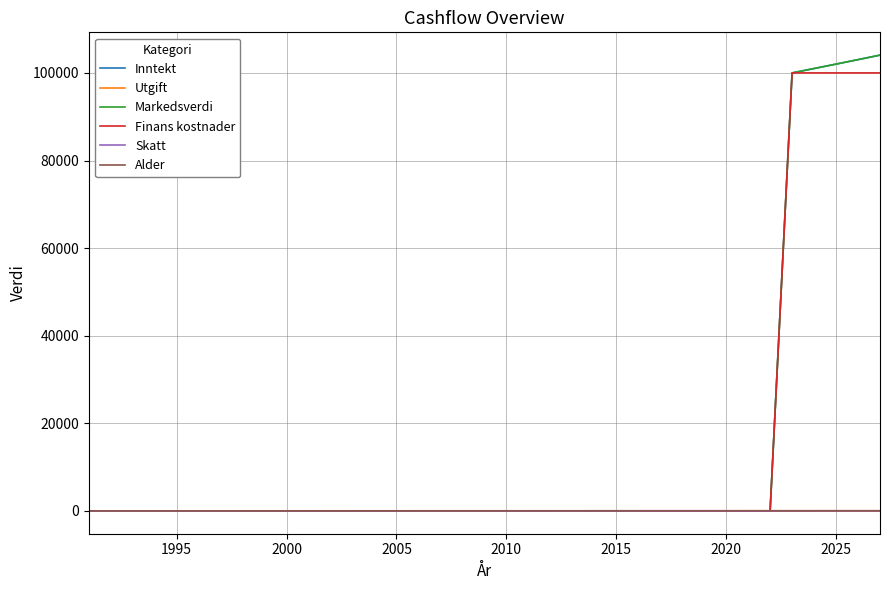

Which series has the largest range (max minus min)?

Inntekt